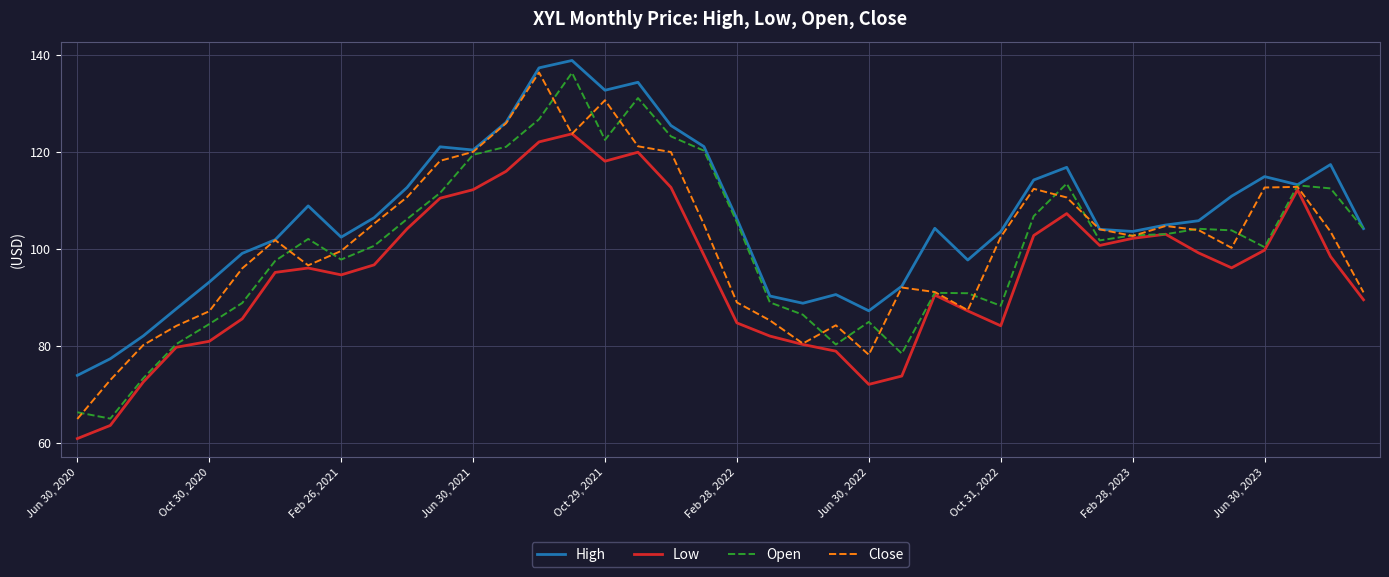

What is the smallest value displayed?

60.9